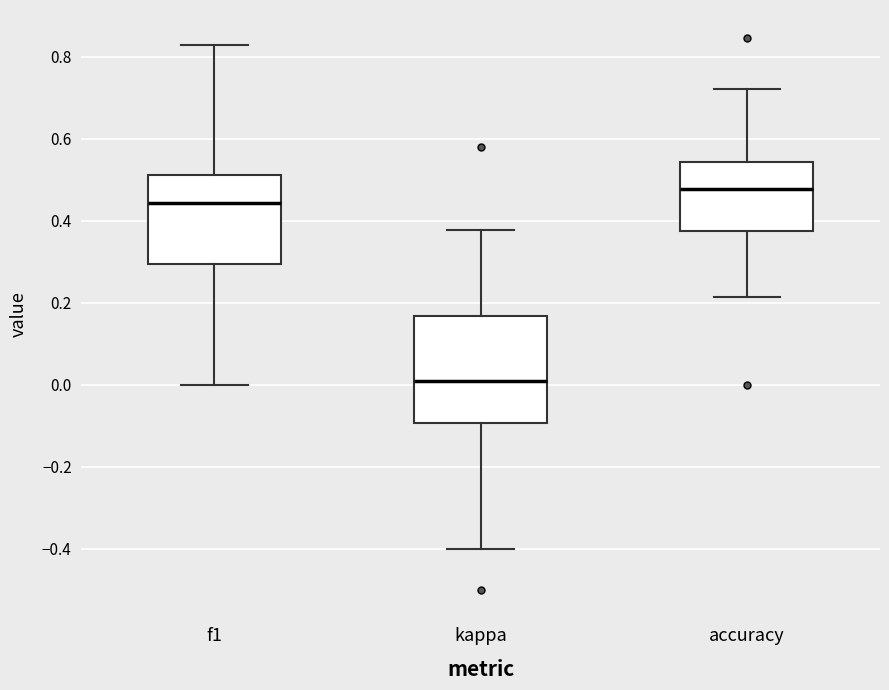

Which box has the lowest median line?

kappa